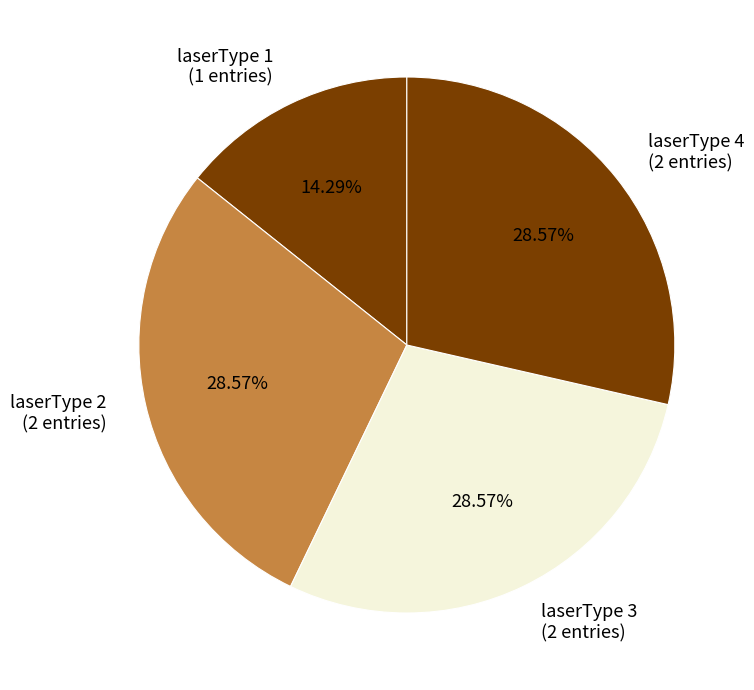

To the nearest percent, what is the average slice percentage?

25%